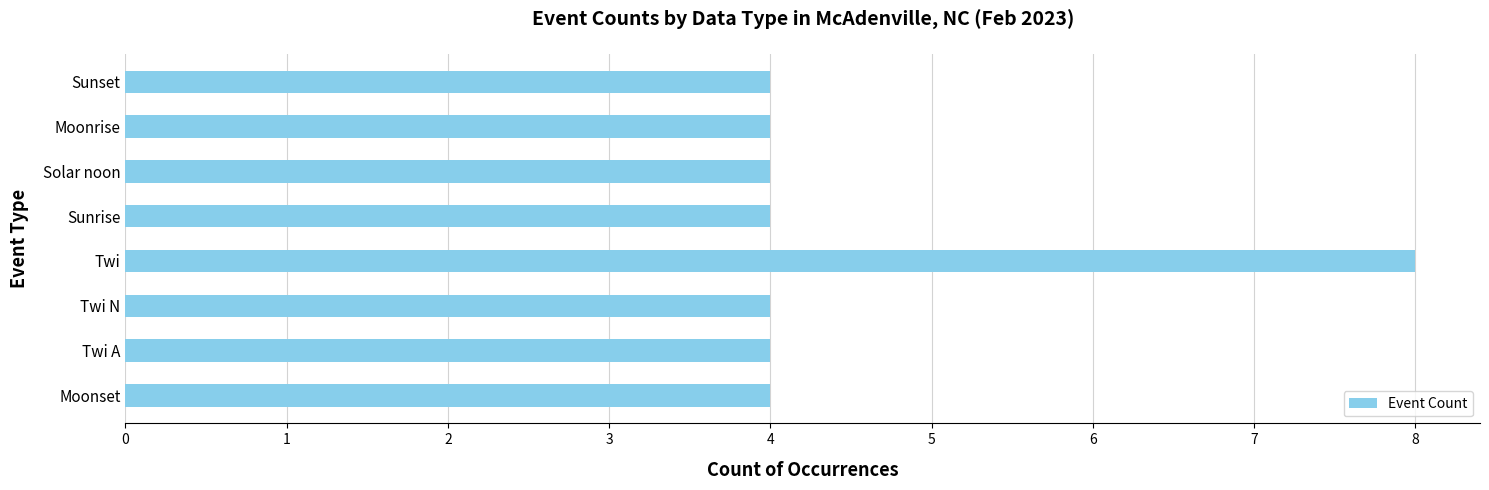

Reading bottom to top, list all the values displayed in this chart.

Moonset=4	Twi A=4	Twi N=4	Twi=8	Sunrise=4	Solar noon=4	Moonrise=4	Sunset=4